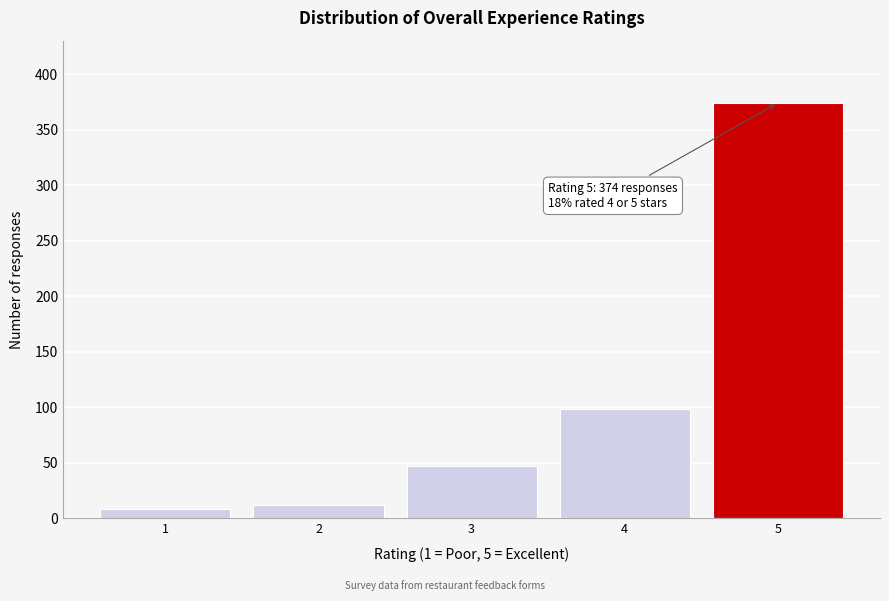

Reading left to right, transcribe all the data shown in this chart.

8	12	47	98	374